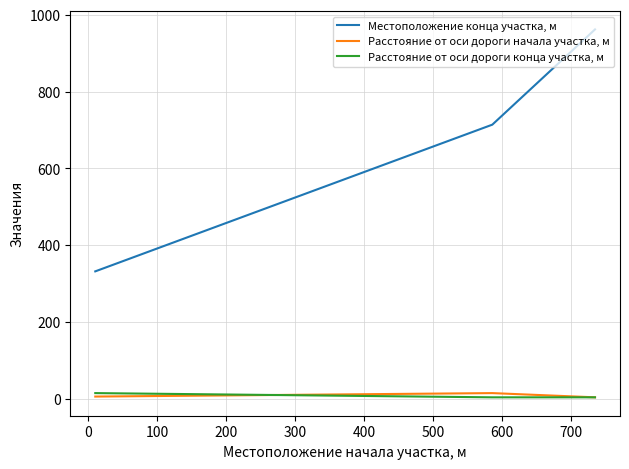

Which series has the largest total across all categories?

Местоположение конца участка, м